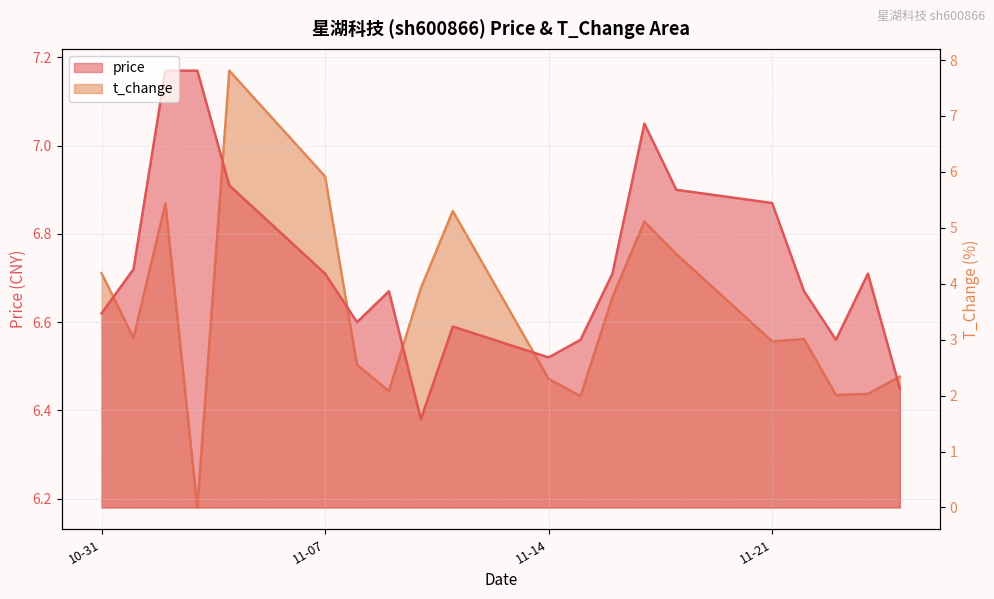

What are all the series names shown in the legend?

price, t_change